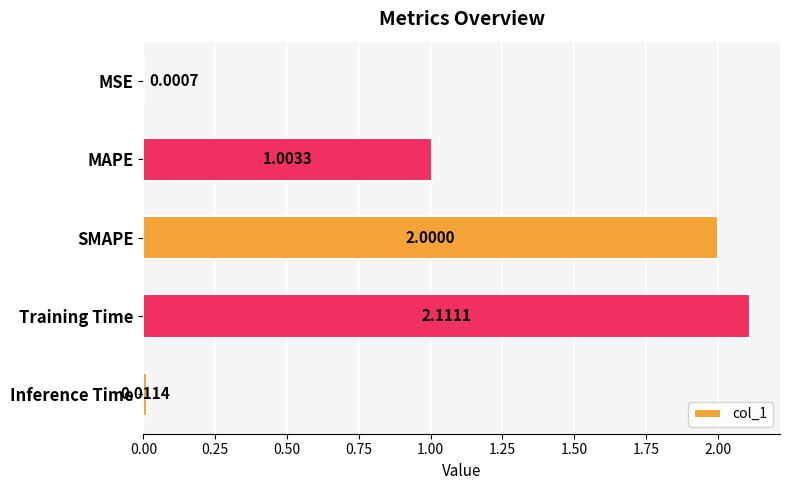

Are the bars grouped side by side (vs. stacked)?

No